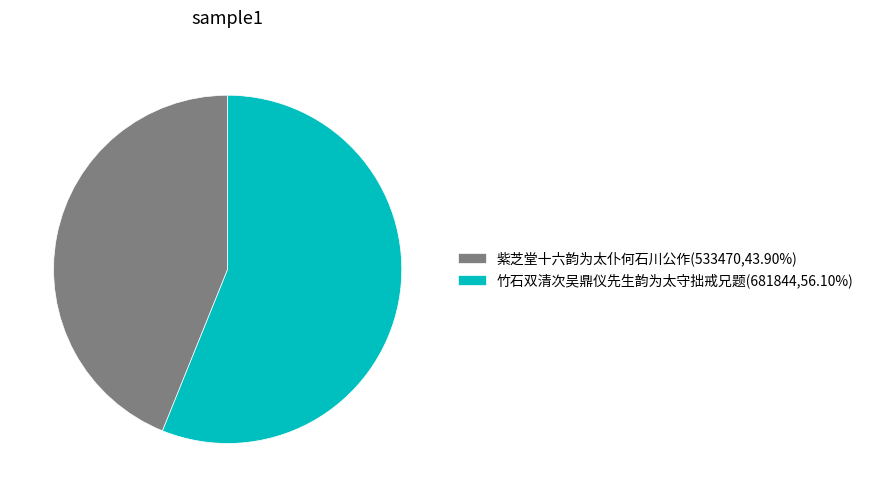

How many slices are in this pie chart?

2